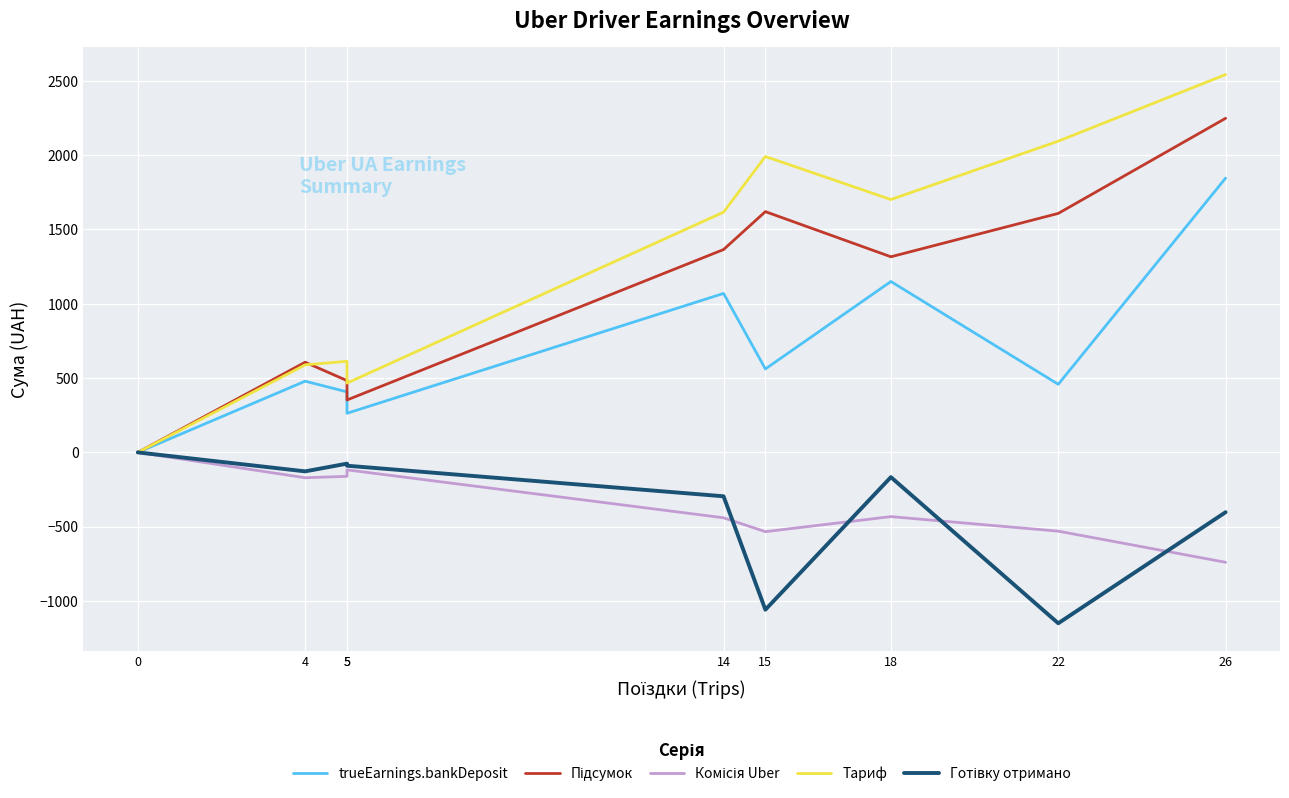

What are all the series names shown in the legend?

trueEarnings.bankDeposit, Підсумок, Комісія Uber, Тариф, Готівку отримано